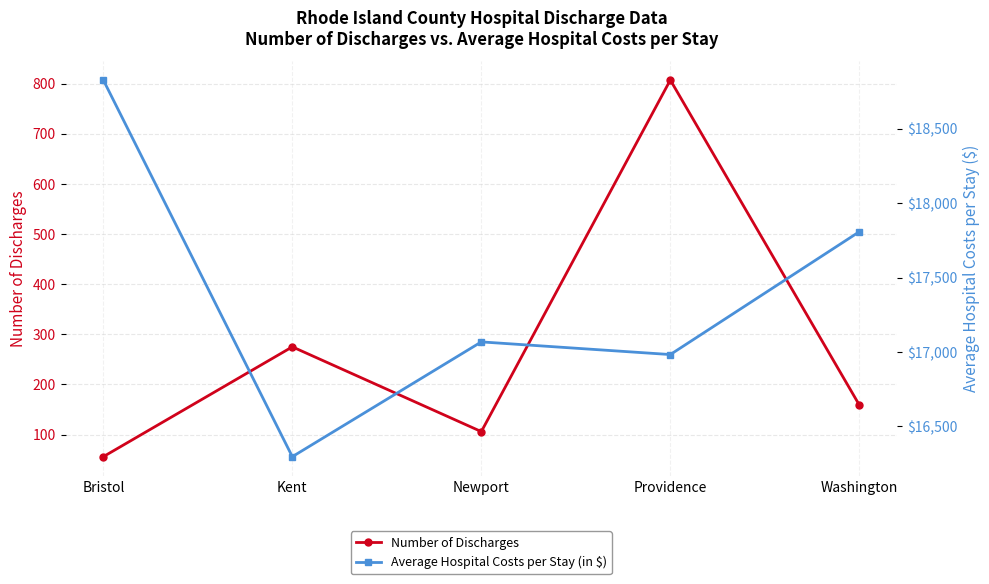

The value of Number of Discharges at Washington is 159. True or false?

True